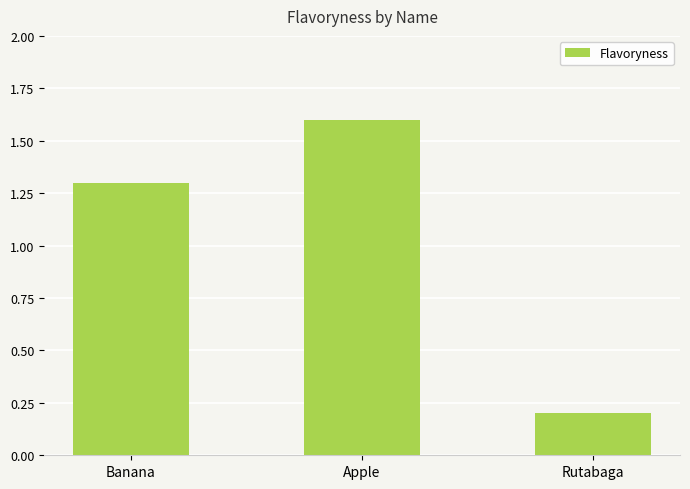

Is it true that the value at Rutabaga is 0.3?

False